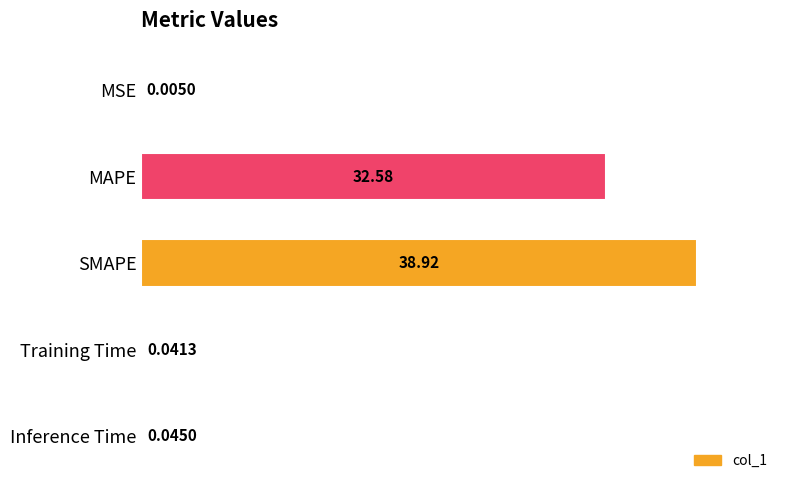

What is the sum of the values at MAPE and SMAPE?

71.5